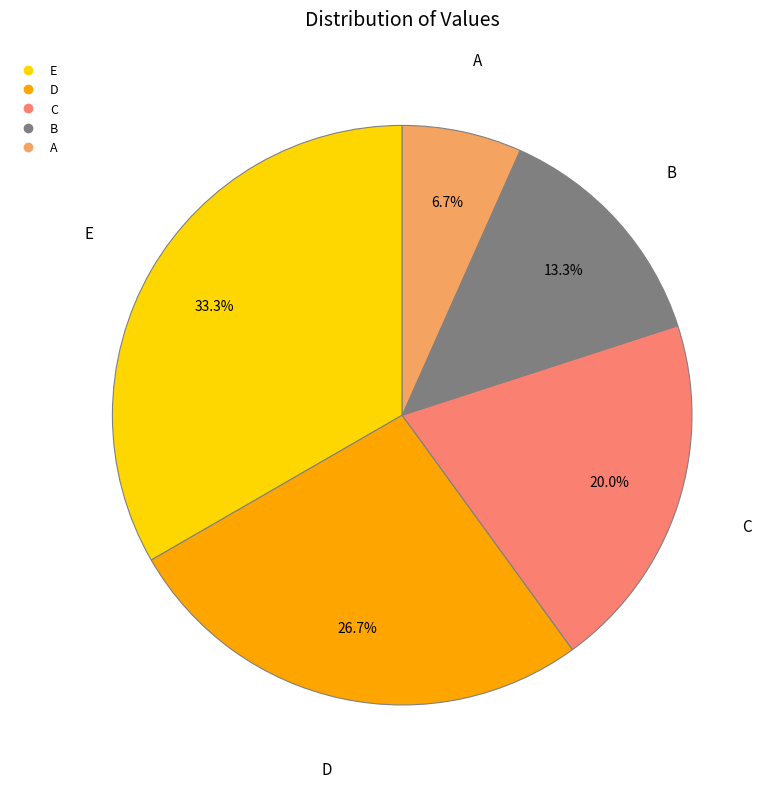

Between D and A, which is larger?

D